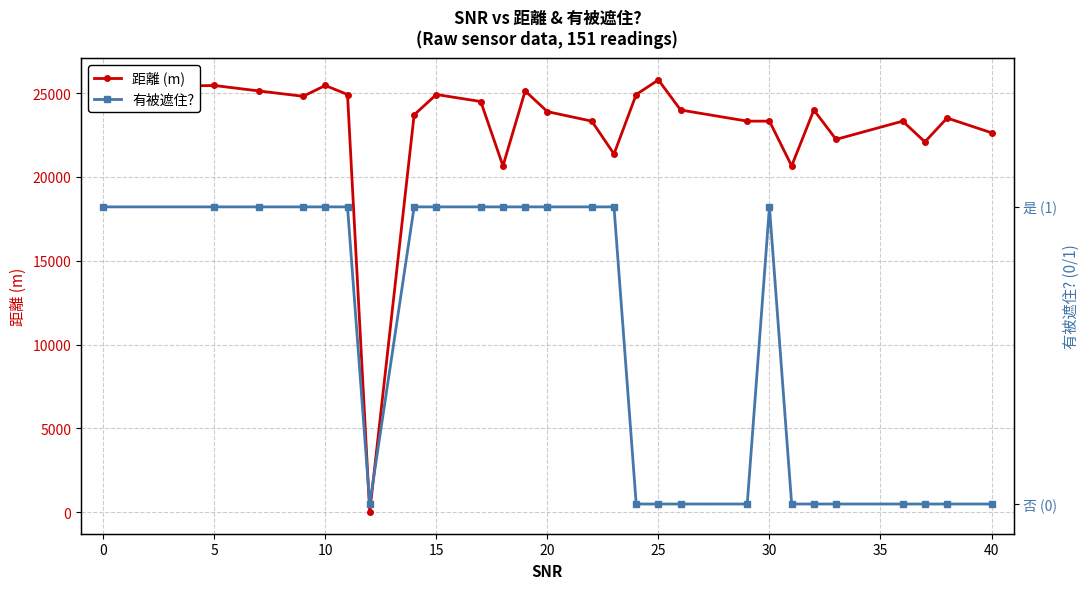

List the series in order of their peak value, lowest first.

有被遮住?, 距離 (m)